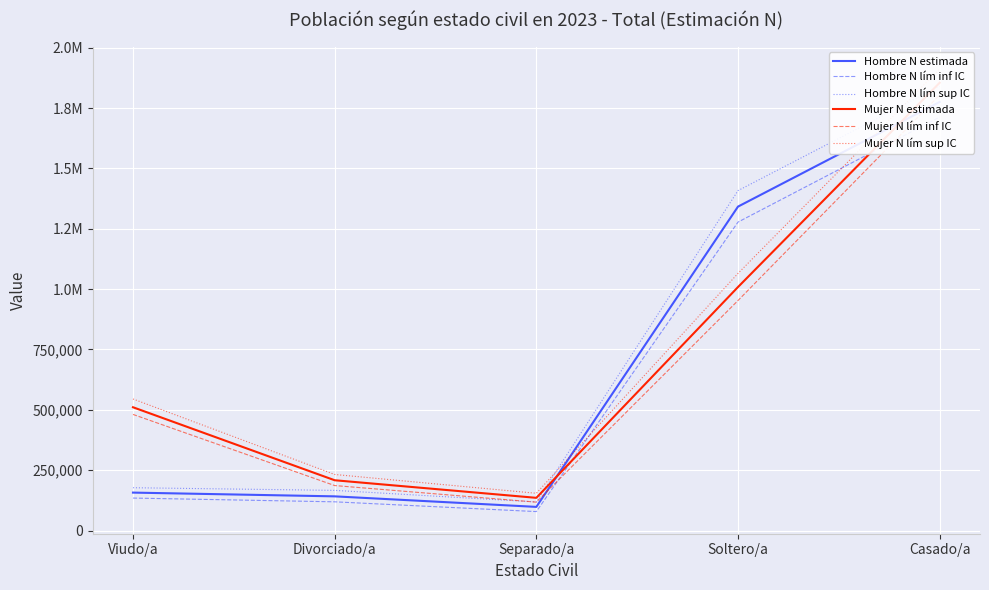

What is the sum of the Hombre N lím sup IC values at Viudo/a and Divorciado/a?

343786